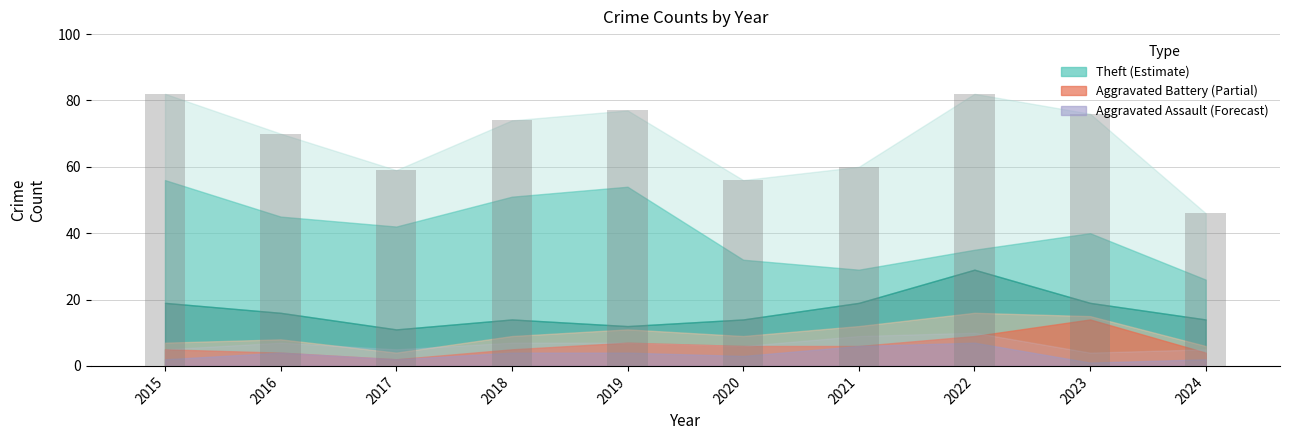

How many distinct data groups are displayed?

1